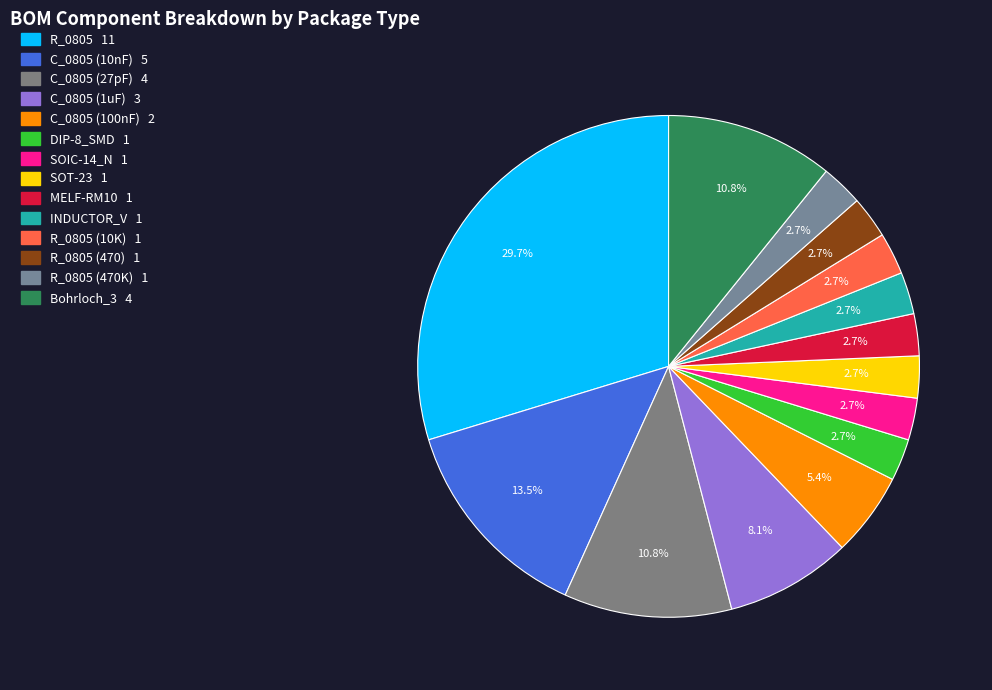

How many slices are in this pie chart?

14